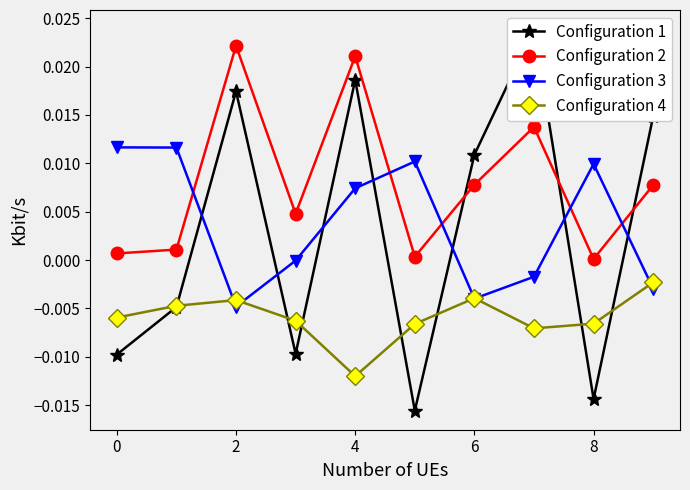

Where is the first local minimum for Configuration 4?

4